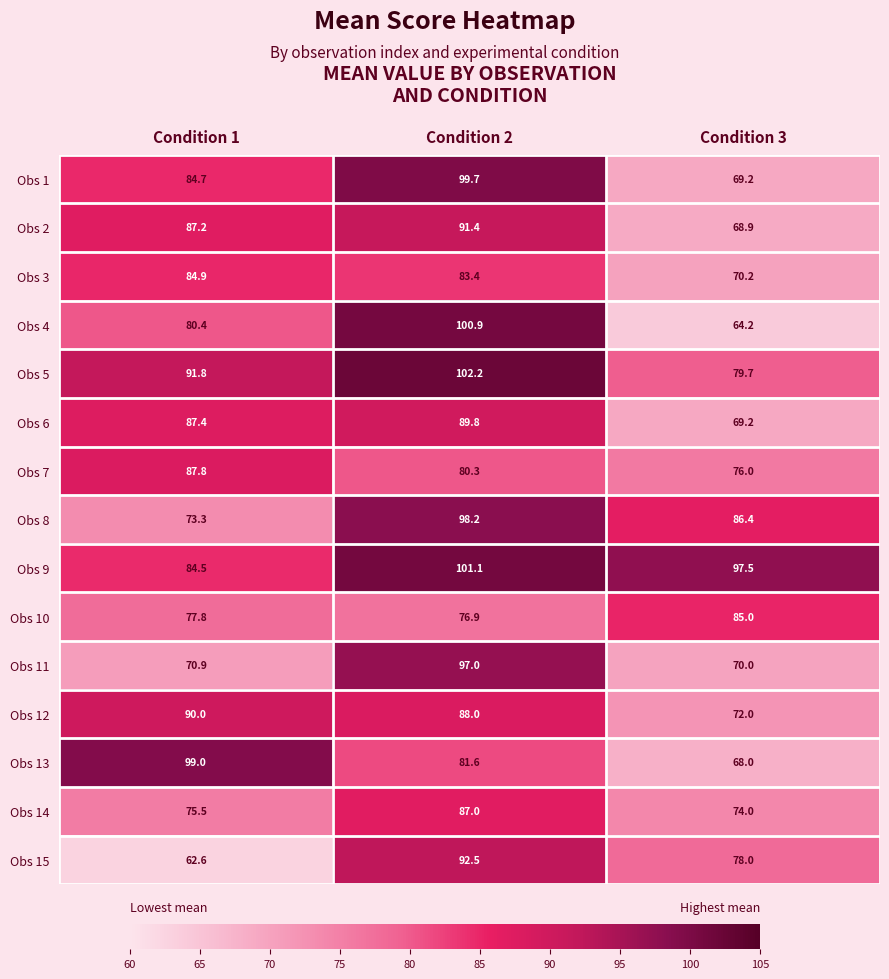

At which category is the sum across all series the highest?

Condition 2